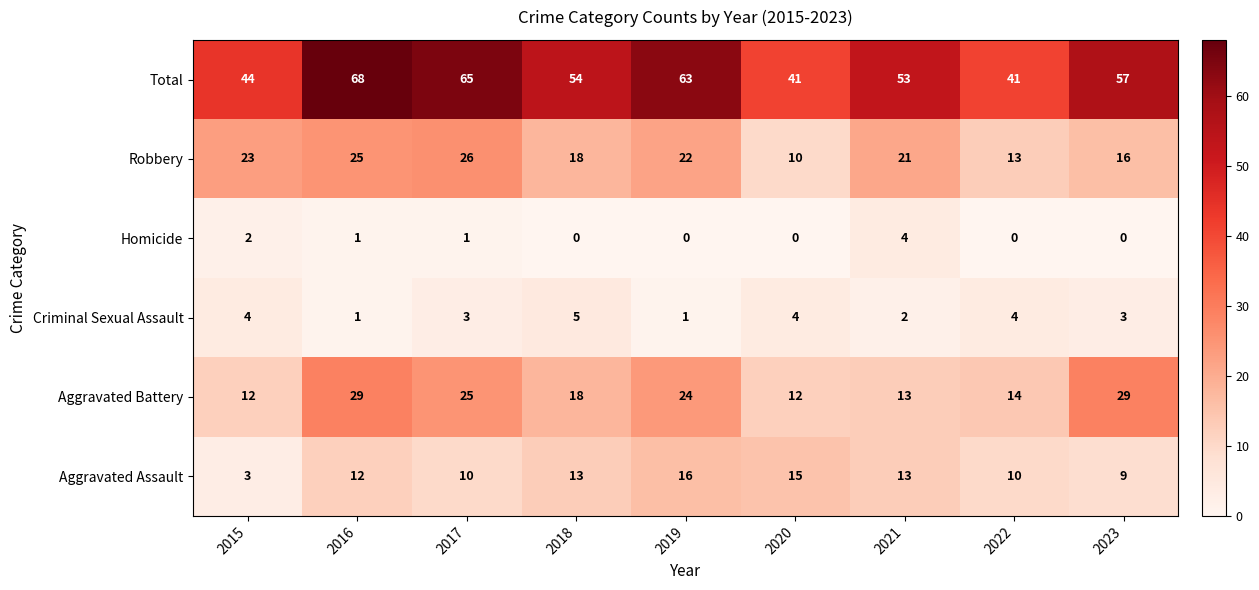

What is the difference between the highest and lowest values at 2018?

54